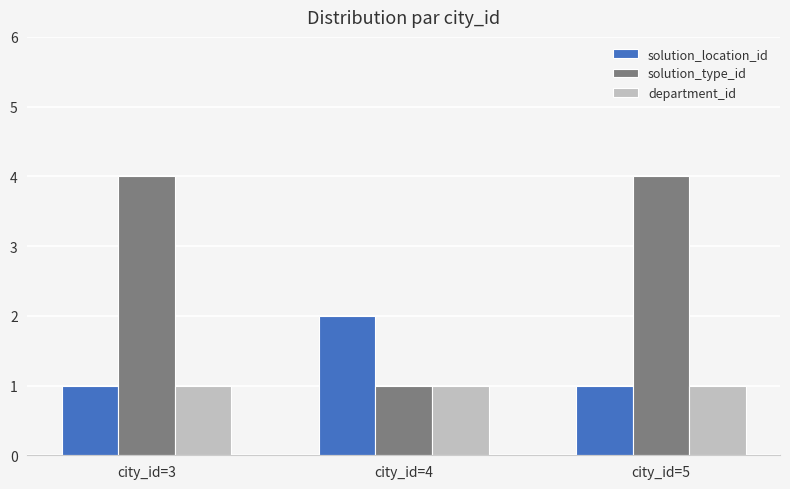

What is the difference between the solution_type_id values at city_id=4 and city_id=3?

3